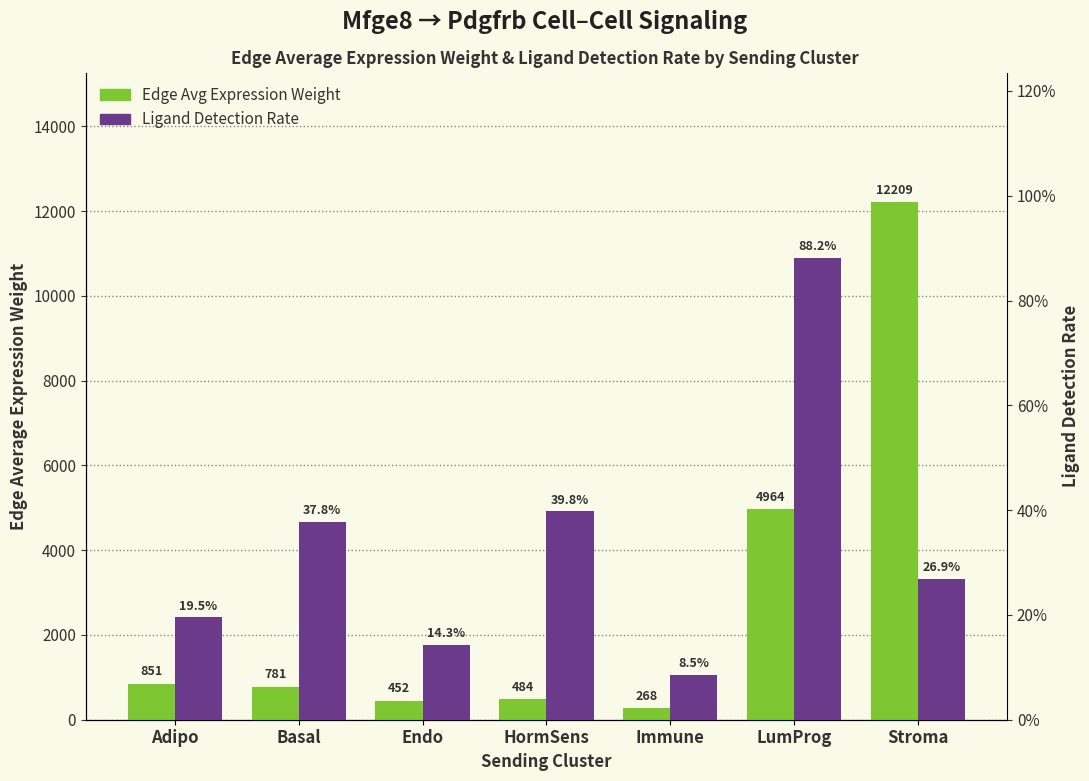

How many bars are there in total?

14